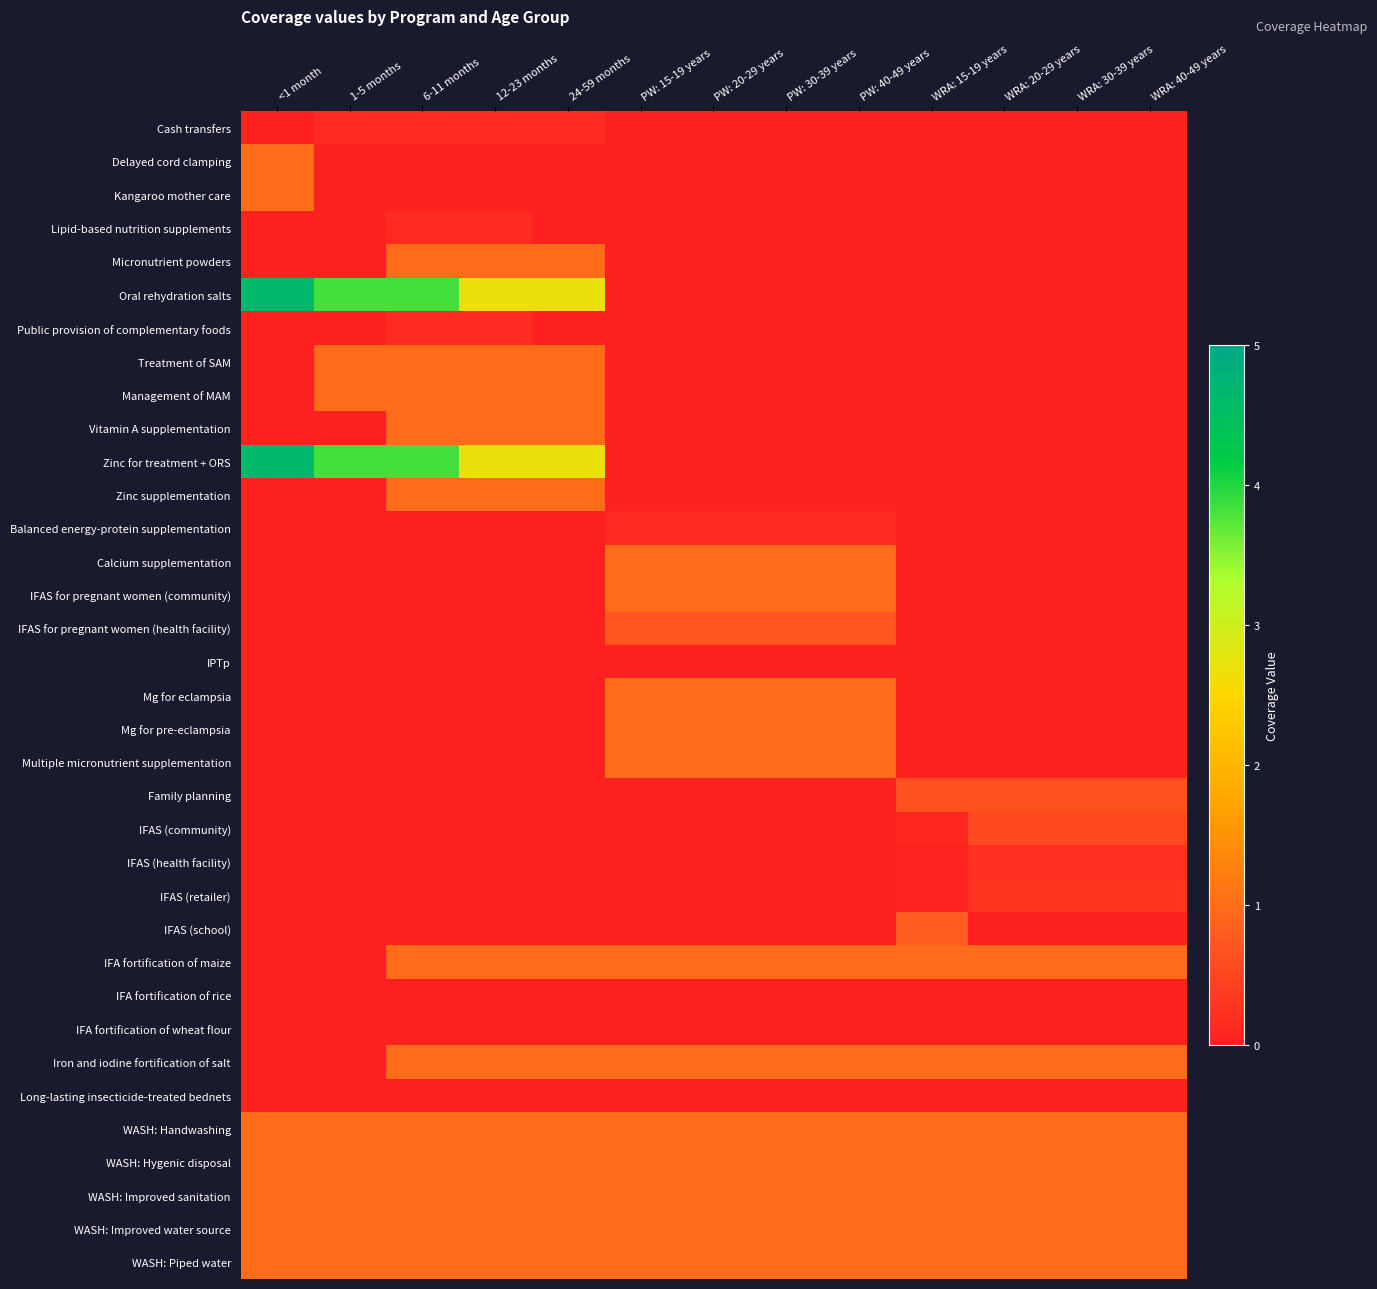

Count the number of categories in the chart.

13